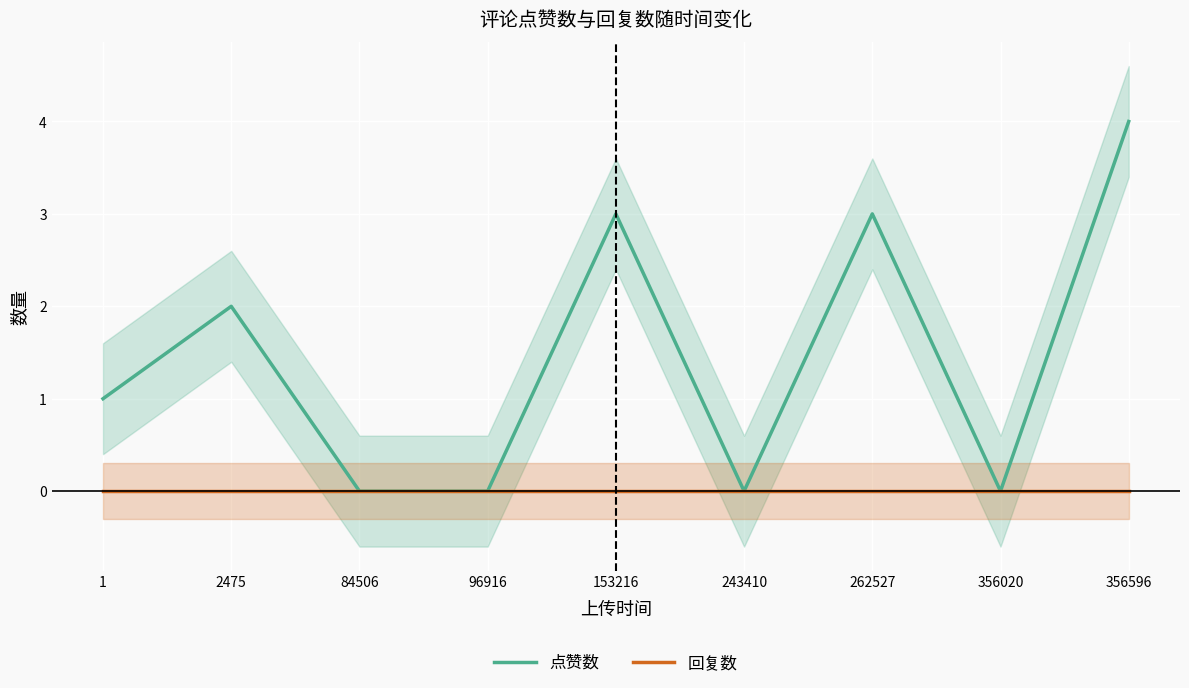

Which series has the largest range (max minus min)?

点赞数